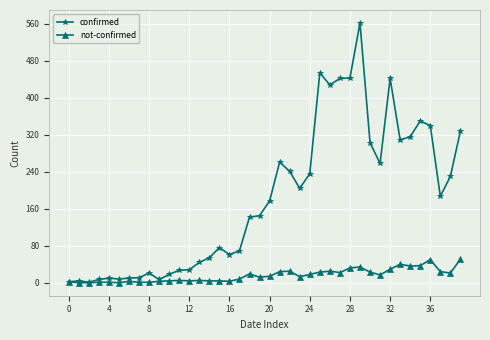

Which series has the widest spread of values?

confirmed